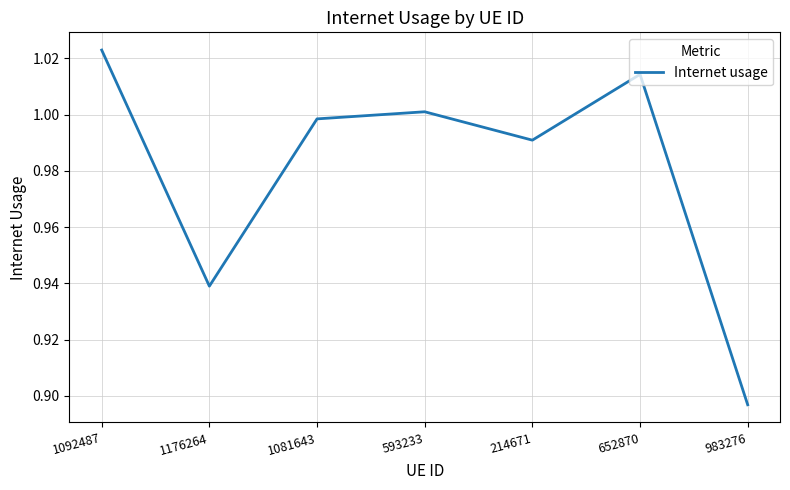

List the labels in order of value, smallest first.

983276, 1176264, 214671, 1081643, 593233, 652870, 1092487